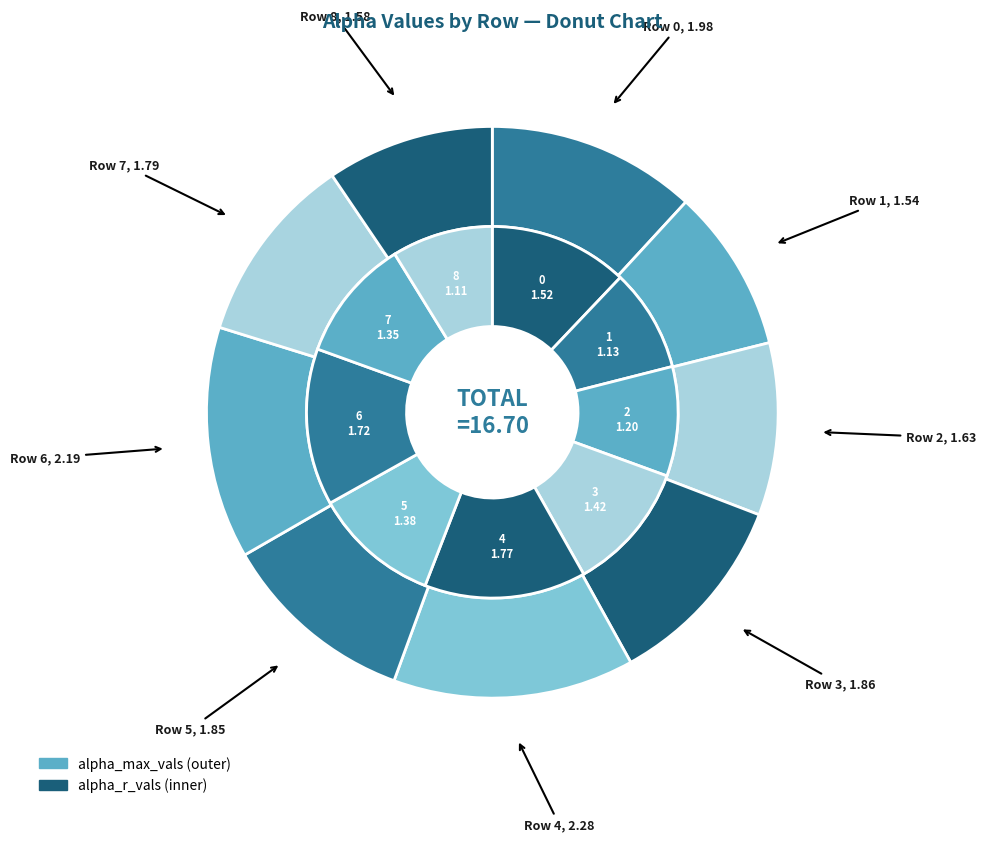

Which category has the smallest portion of the pie?

1